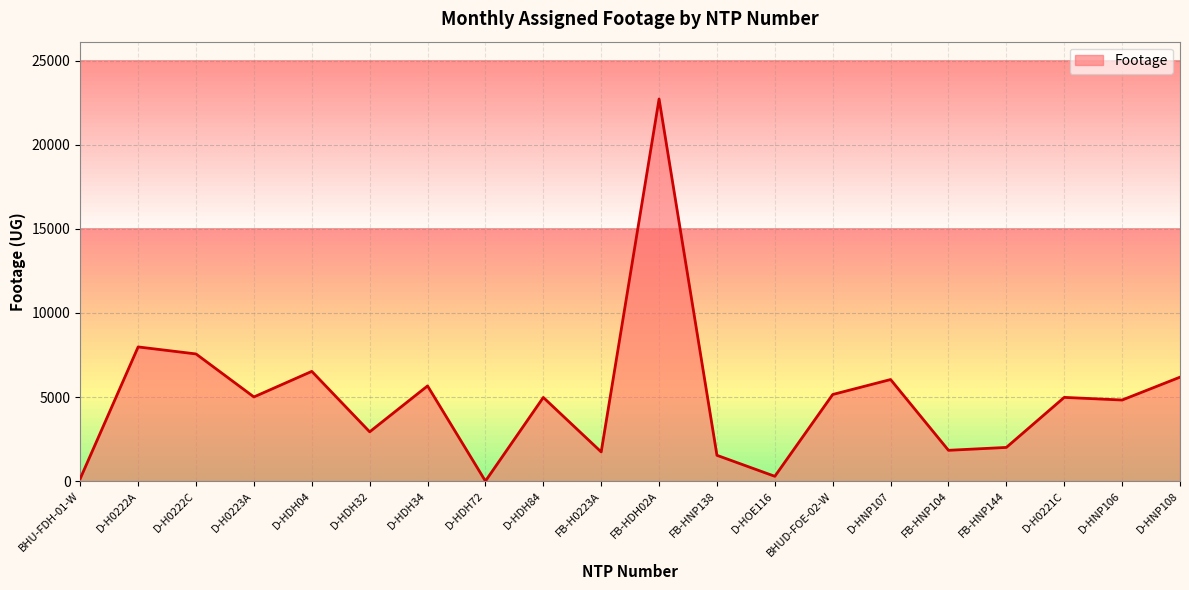

What is the difference between the maximum and minimum values?

22725